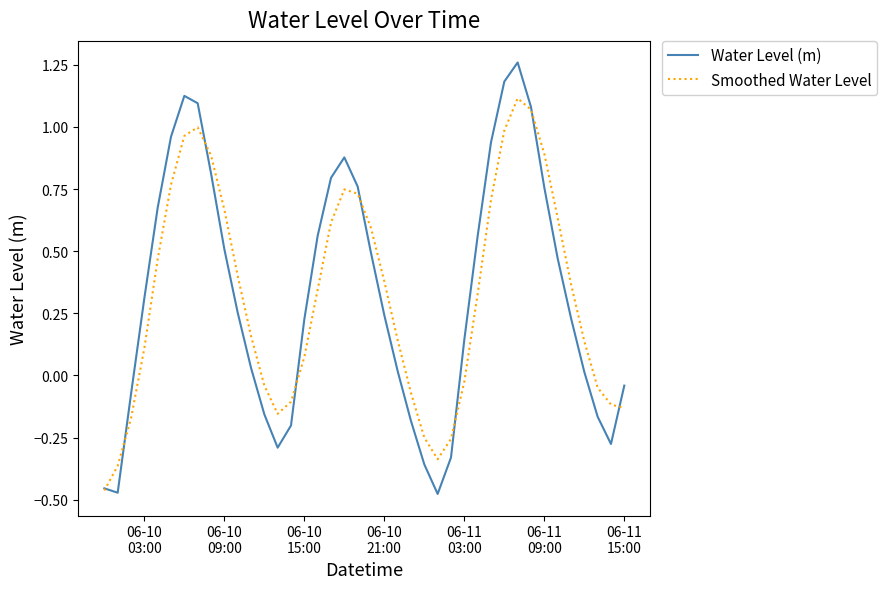

List the series in order of their peak value, lowest first.

Smoothed Water Level, Water Level (m)